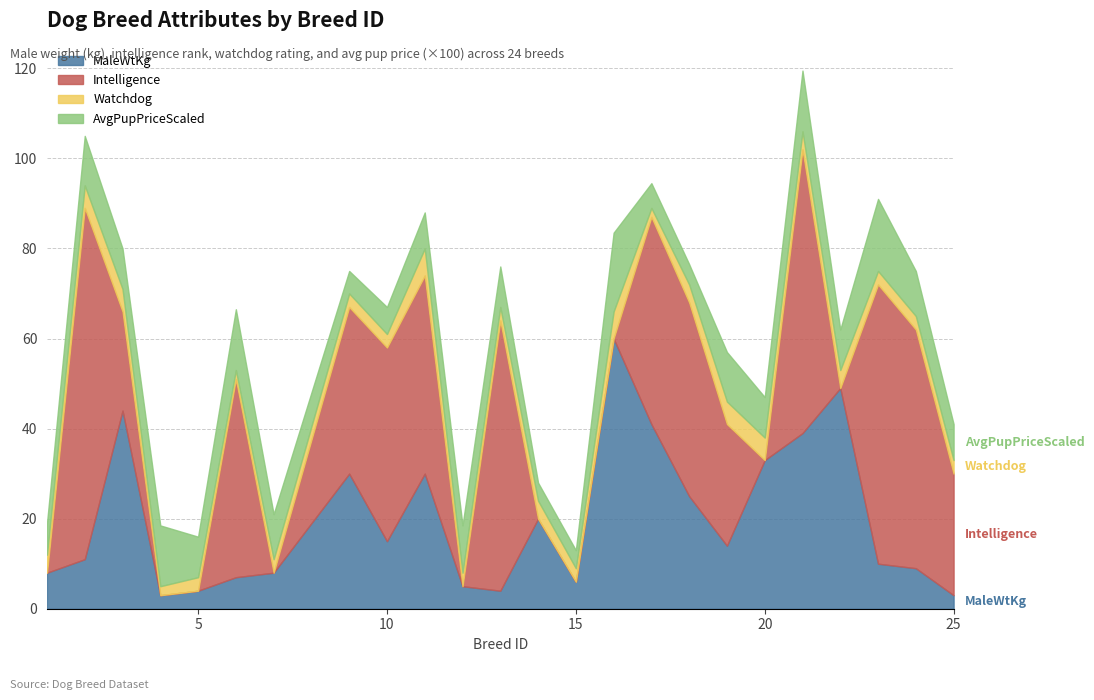

Which label corresponds to the smallest value in the chart?

1